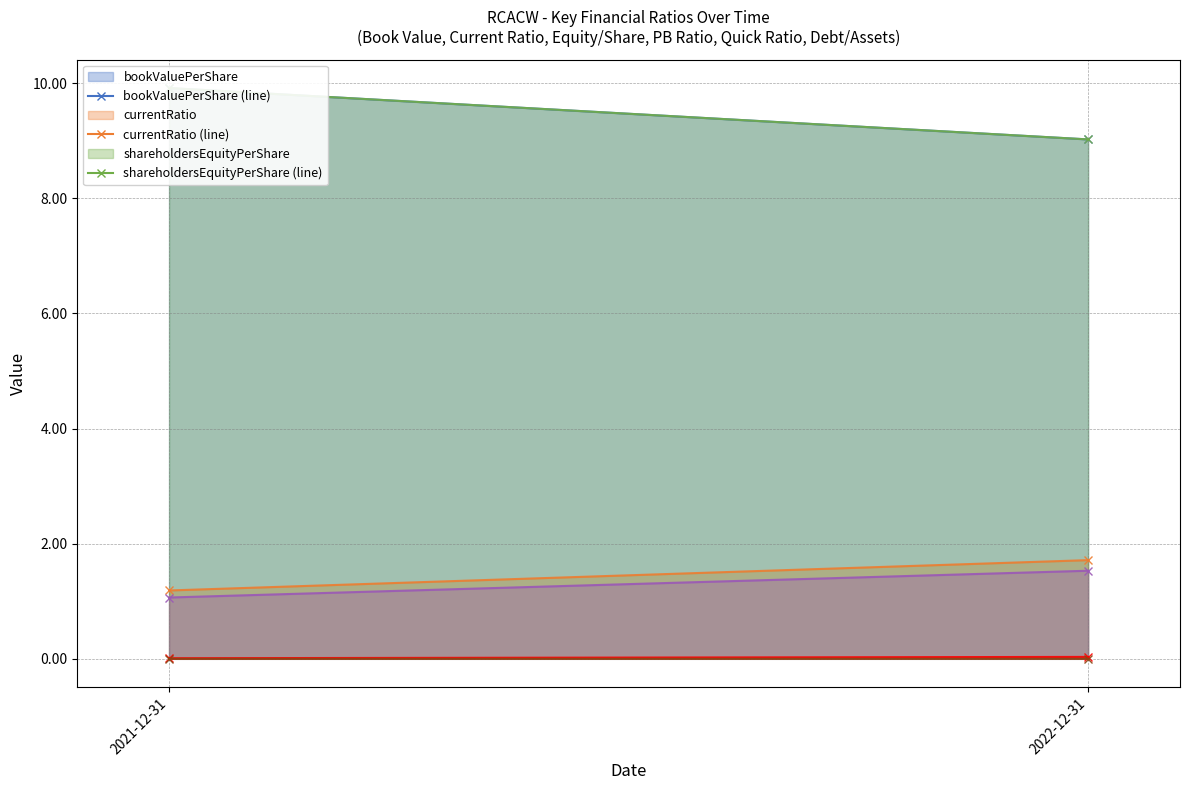

What is the label of the 1st point from the right?

2022-12-31